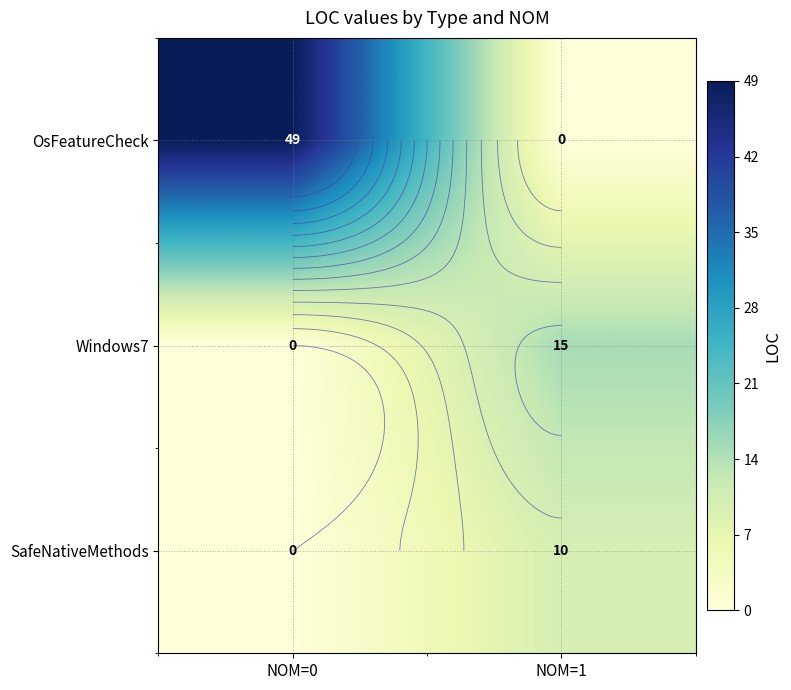

Between NOM=1 and NOM=0, which is larger?

NOM=0